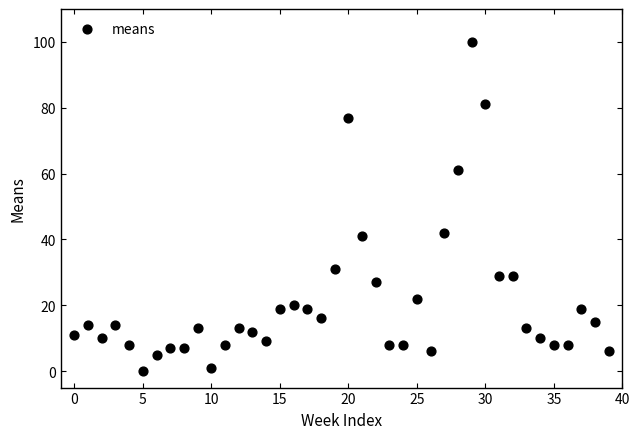

What is the range of Y values (max minus min)?

100